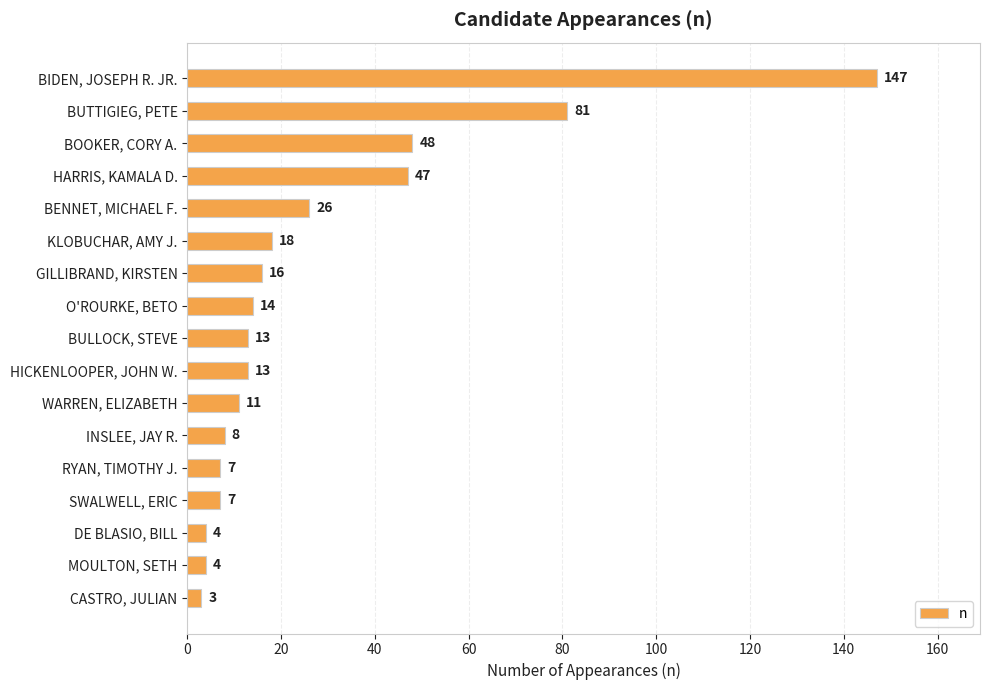

What is the value of the 6th bar from the top?

18